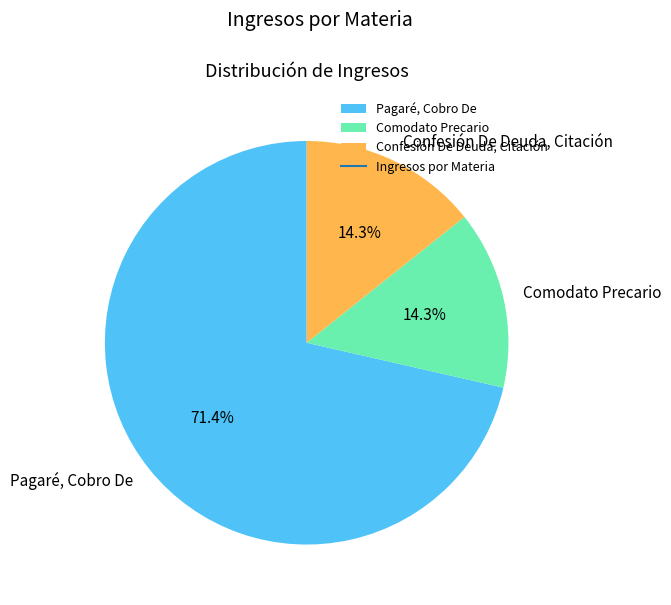

Which category has the biggest portion of the pie?

Pagaré, Cobro De